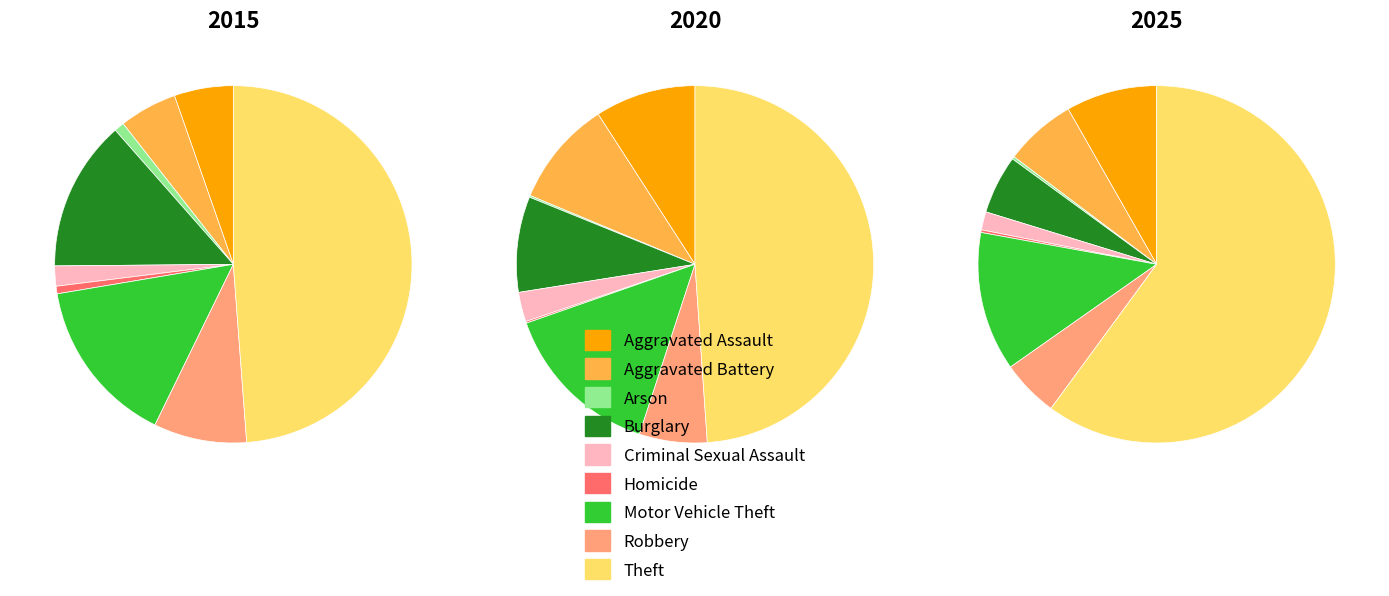

To the nearest percent, what percentage of the pie is Aggravated Battery?

10%